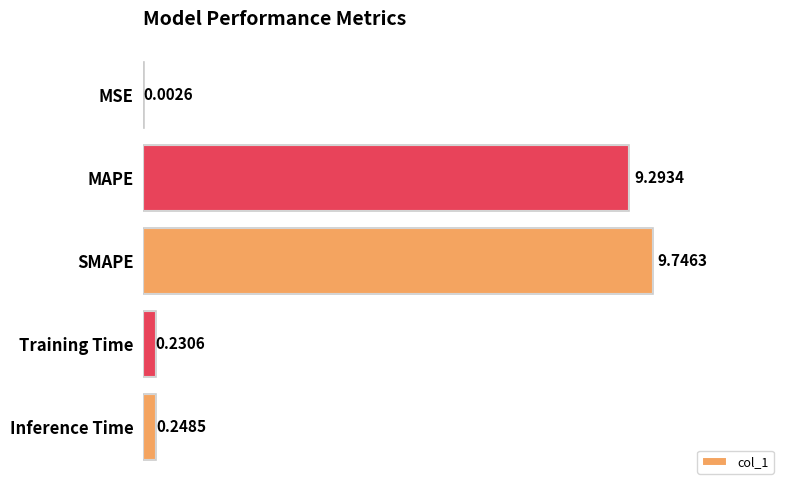

What is the sum of all values?

19.5